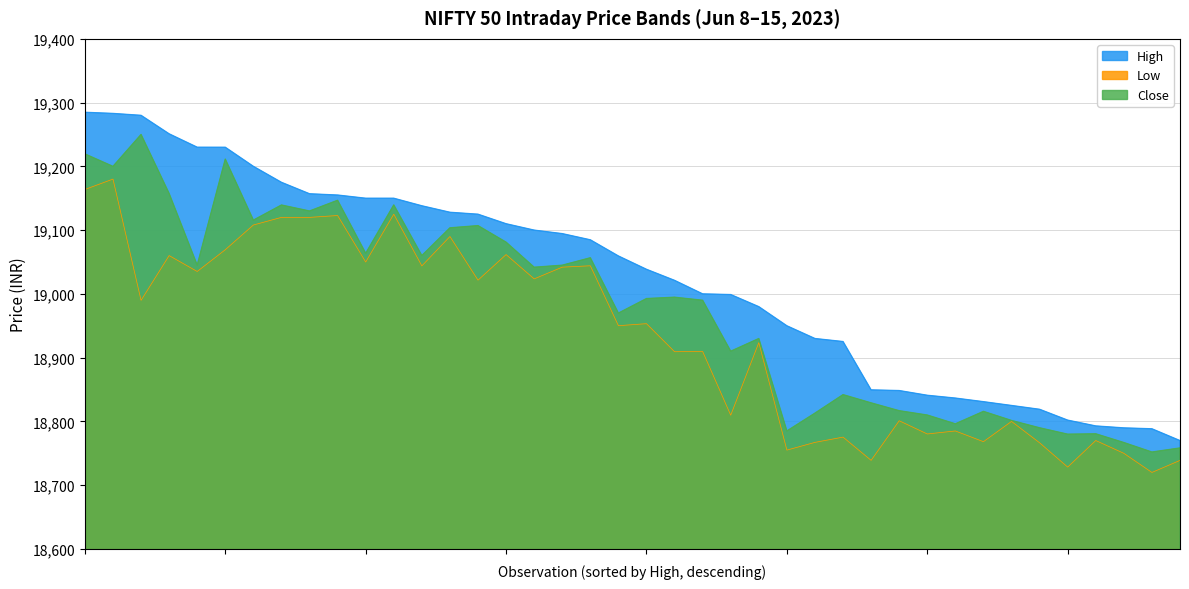

Count the number of categories in the chart.

40